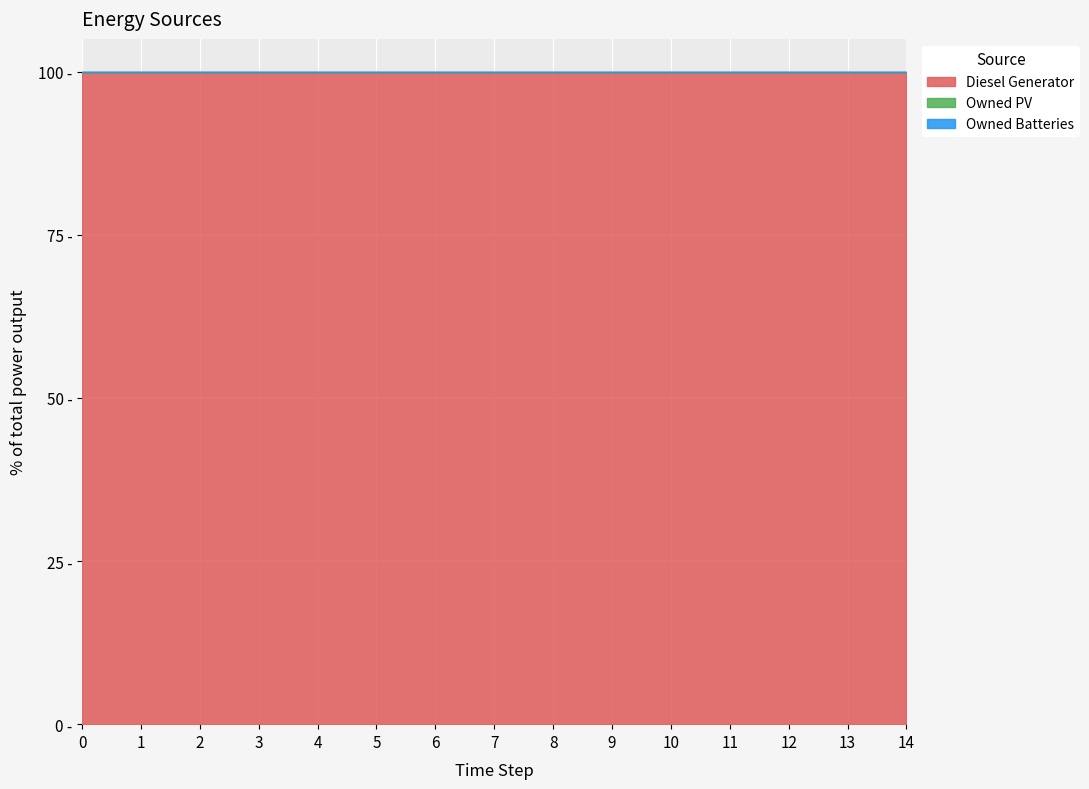

True or false: Owned PV and Owned Batteries intersect in this chart.

False